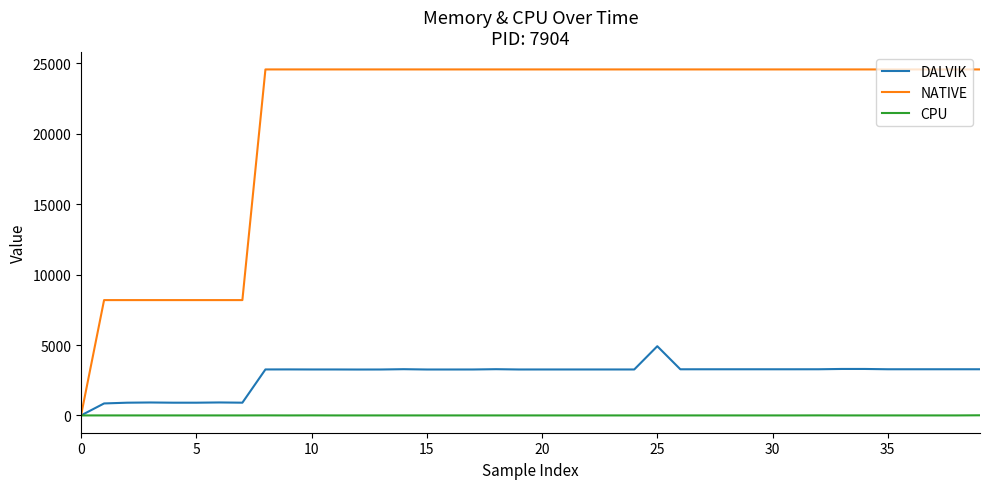

What is the greatest value displayed?

24576.0